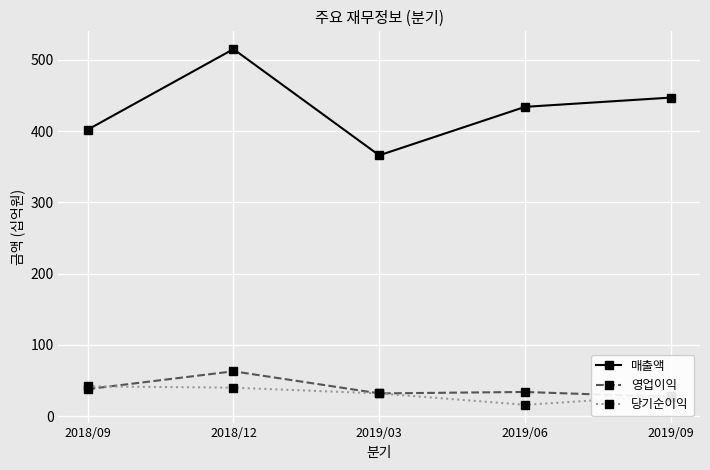

At how many categories does at least one series exceed 247?

5